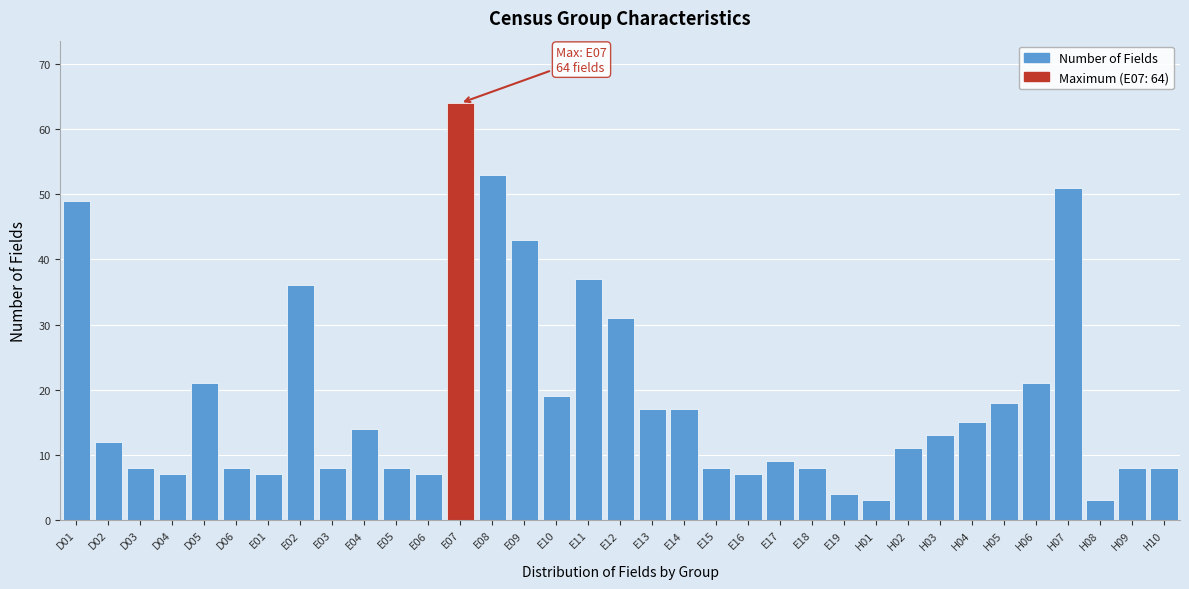

What is the difference between the maximum and minimum values?

61